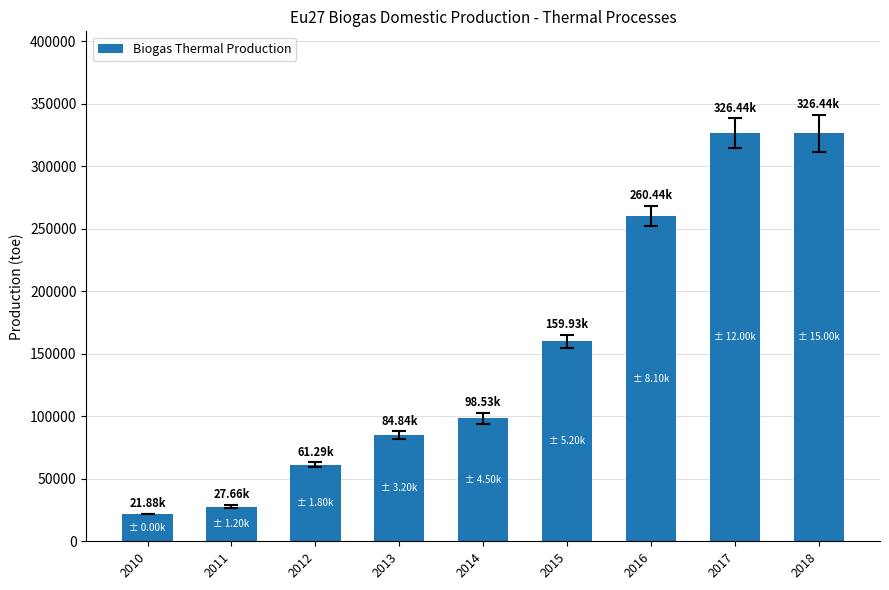

True or false: the data shows 4661.4 at 2010.

False